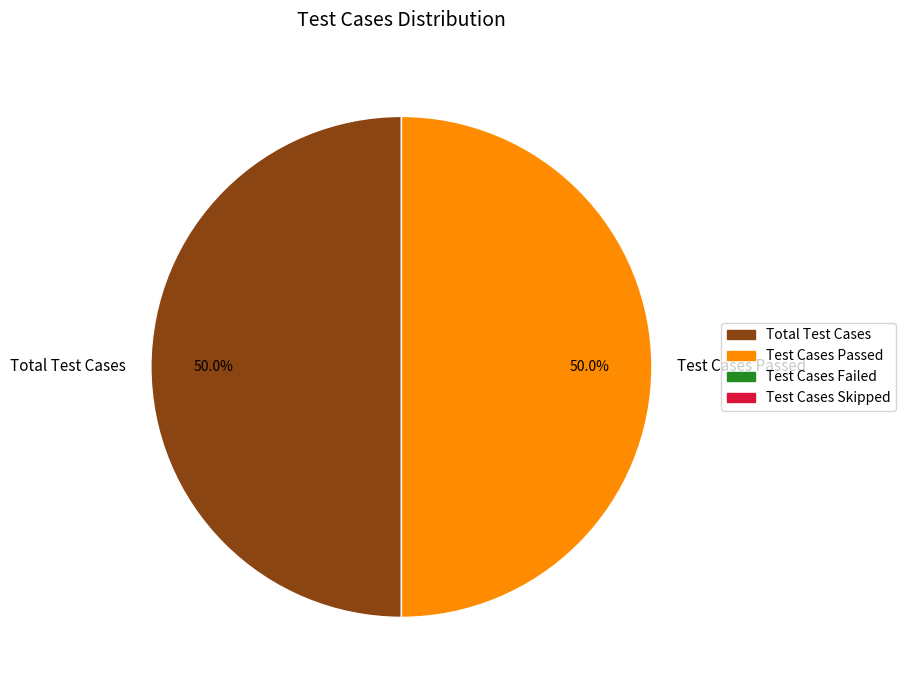

Count the number of slices in the pie.

2